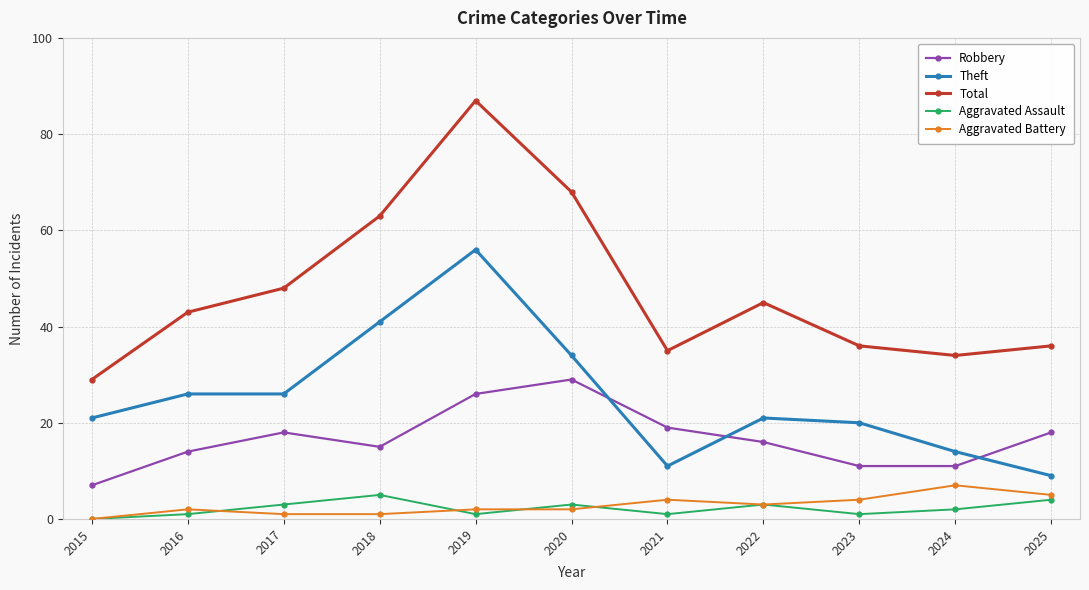

Where is Theft nearest to the value 32?

2020